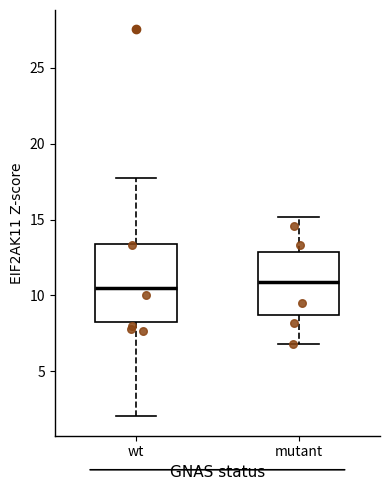

Reading left to right, transcribe this box plot: for each box, give where its median line is, the range the box spans, and where its two whiskers end, as read against the y-axis. The values are not printed on the chart, so give them approximately, as read against the axis.

wt: median 10.5, box 8.0 to 13.5, whiskers 2.0 to 18.0
mutant: median 11.0, box 8.5 to 13.0, whiskers 7.0 to 15.0